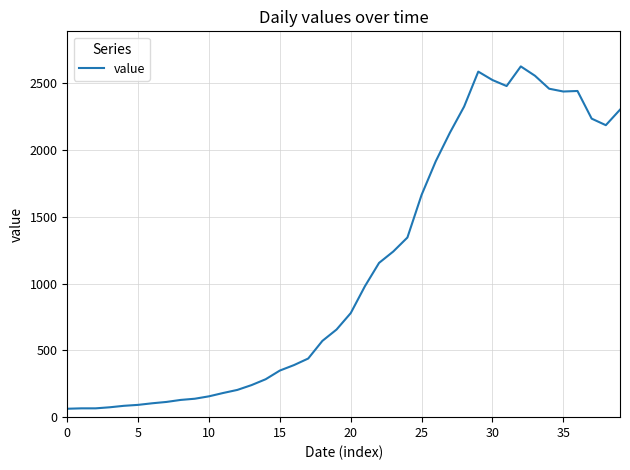

What is the average value?

1119